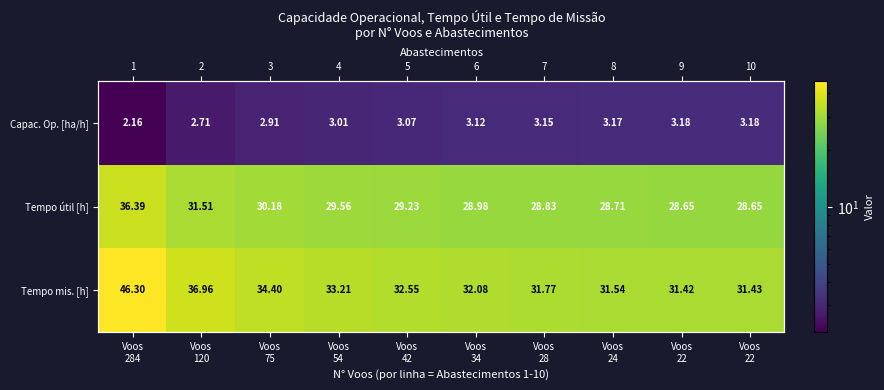

What is the difference between the highest and lowest values at Voos
284?

44.1